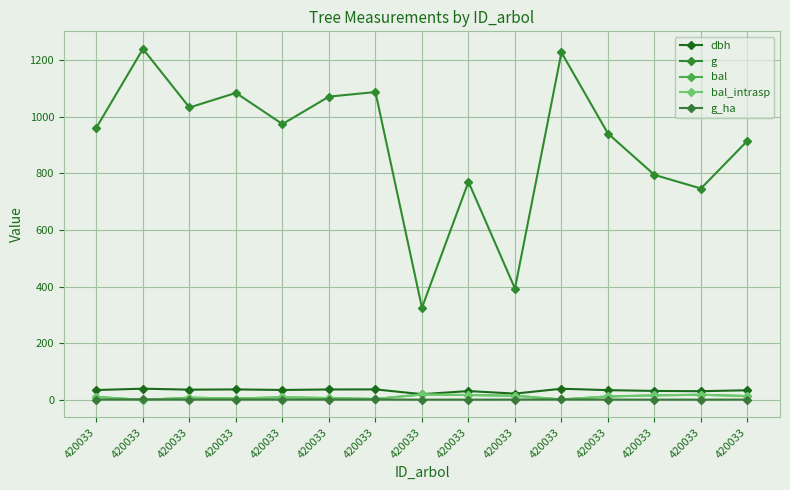

At 420033, list the series in order from smallest to largest.

g_ha, bal, bal_intrasp, dbh, g